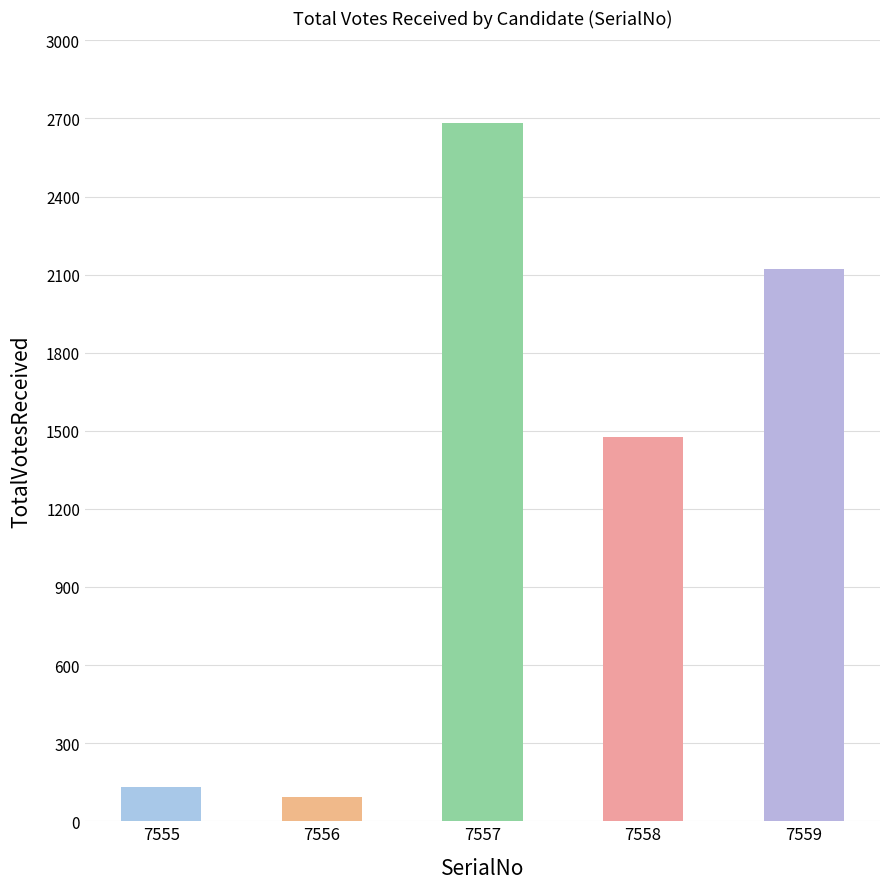

What is the minimum value shown in the chart?

94